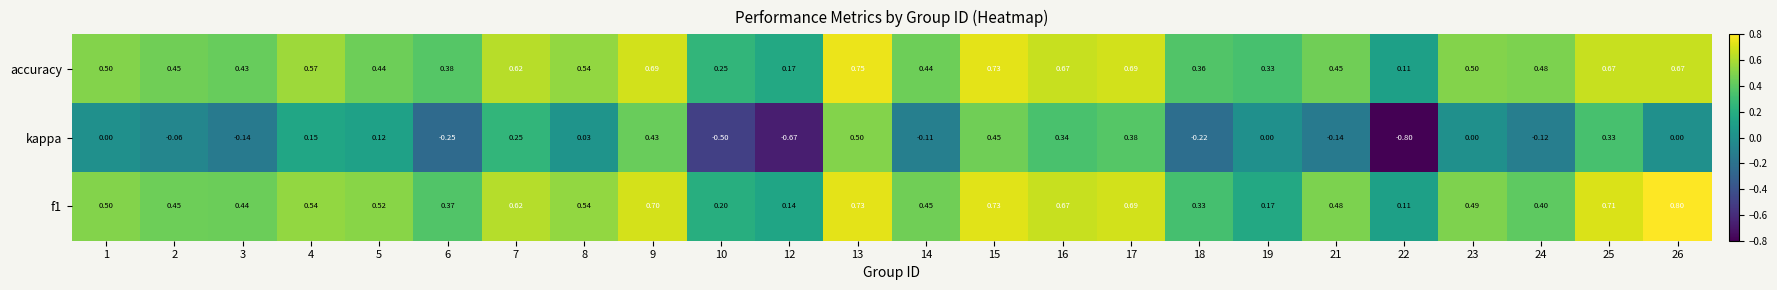

Which series has the largest total across all categories?

accuracy